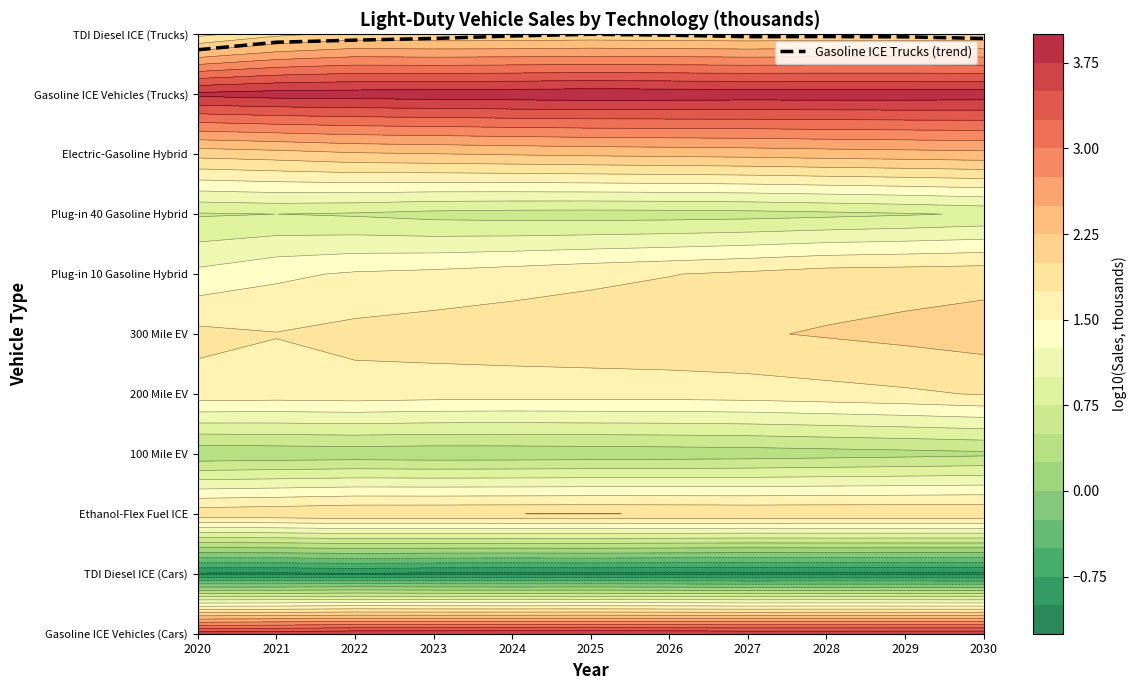

What is the sum of all values?

109.2